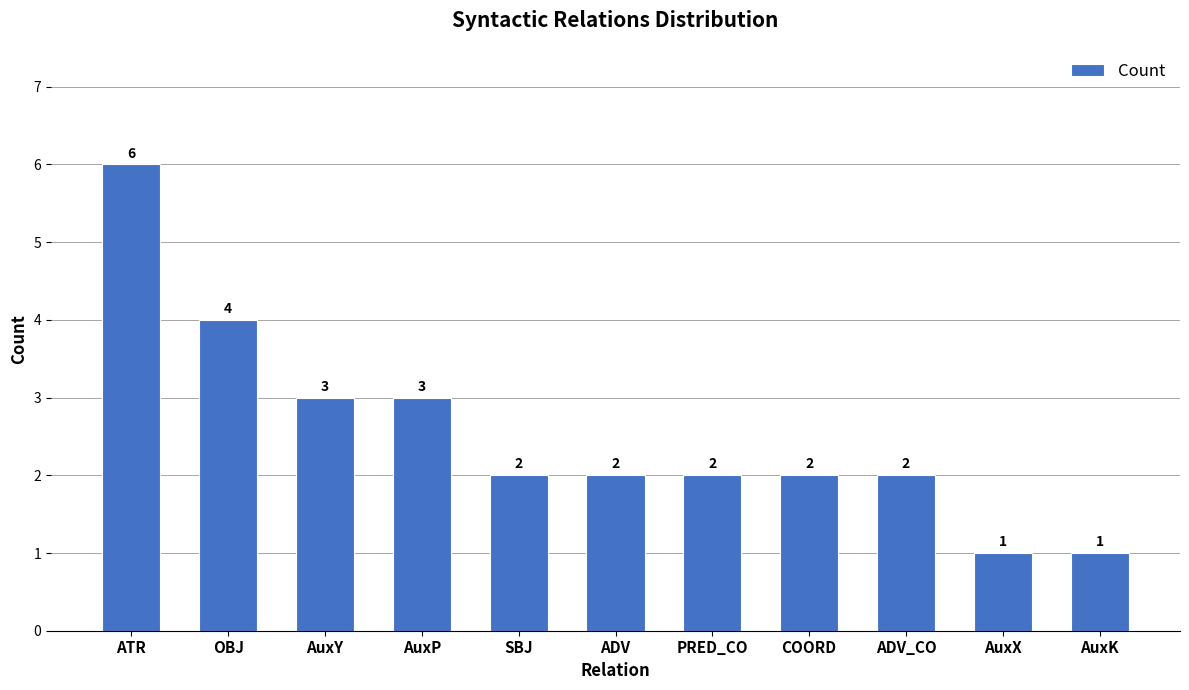

Which label corresponds to the largest value in the chart?

ATR